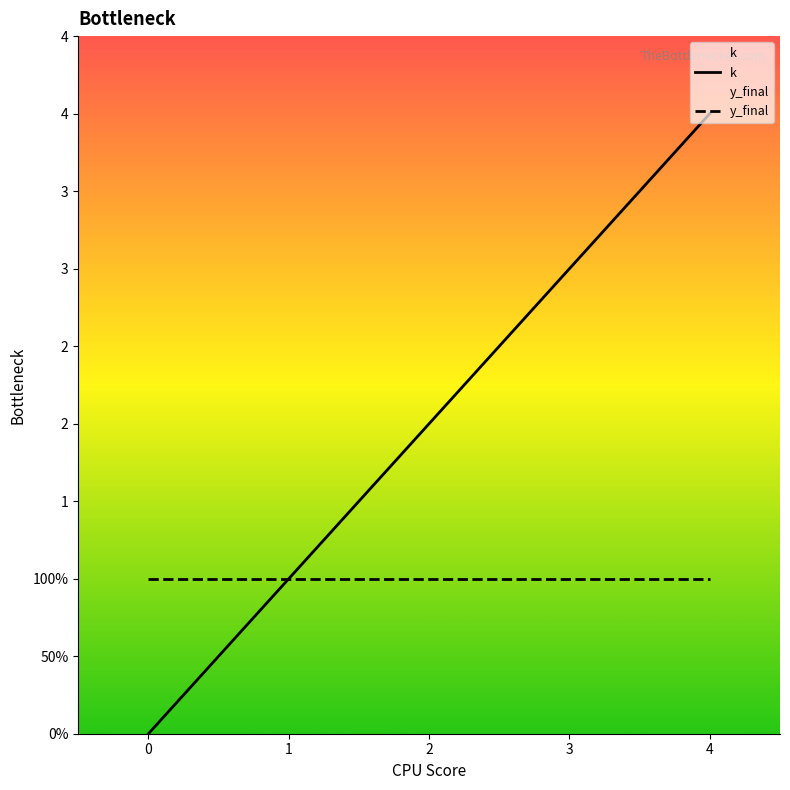

Count the number of categories in the chart.

5